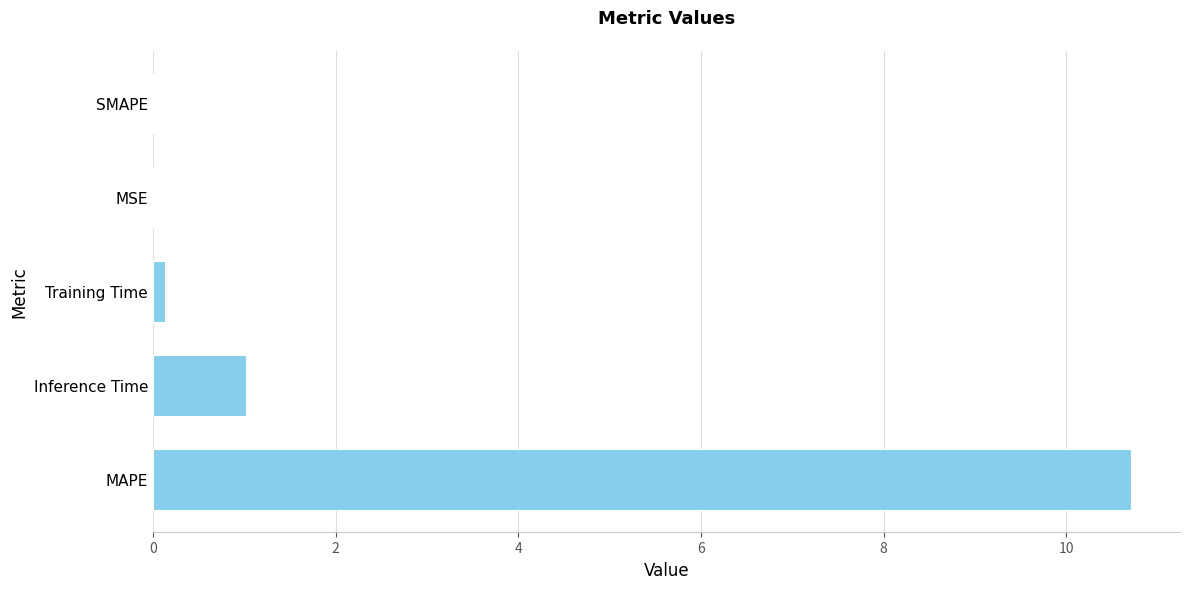

What is the change in value from MAPE to SMAPE?

-10.7